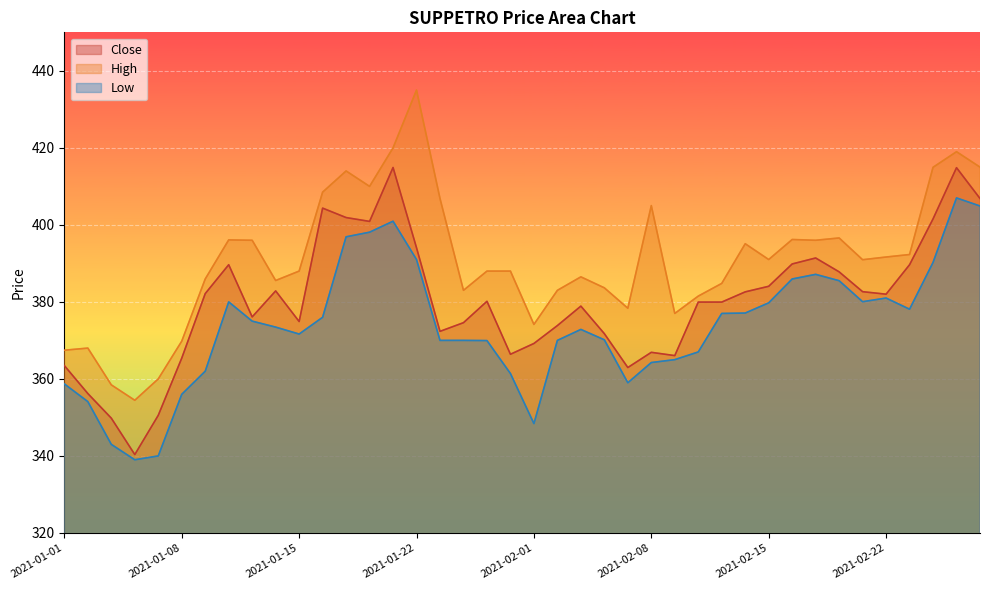

Reading left to right, extract all data points from this chart.

Close: 363.4	356.2	349.8	340.4	350.6	365.4	382.1	389.6	376.1	382.9	374.9	404.4	401.9	400.9	414.9	394.1	372.4	374.6	380.1	366.4	369.2	373.9	378.9	371.8	362.9	366.9	366.1	379.9	379.9	382.6	384.1	389.9	391.4	387.8	382.6	382.0	389.6	401.6	414.9	406.9
High: 367.4	368.0	358.4	354.4	360.0	369.8	385.9	396.1	396.0	385.6	388.0	408.5	414.0	410.0	420.0	435.0	406.9	383.0	388.0	388.0	374.1	383.0	386.5	383.6	378.4	405.0	377.0	381.5	384.8	395.1	391.0	396.2	396.0	396.6	390.9	391.6	392.3	414.9	419.0	415.0
Low: 358.7	354.1	343.0	339.0	340.0	356.0	362.0	380.0	375.0	373.4	371.6	376.0	396.9	398.1	400.9	391.0	370.0	370.0	369.9	361.4	348.4	370.0	372.9	370.1	359.0	364.2	365.0	367.0	377.0	377.1	379.8	385.9	387.1	385.5	380.1	381.0	378.1	390.2	407.0	404.9